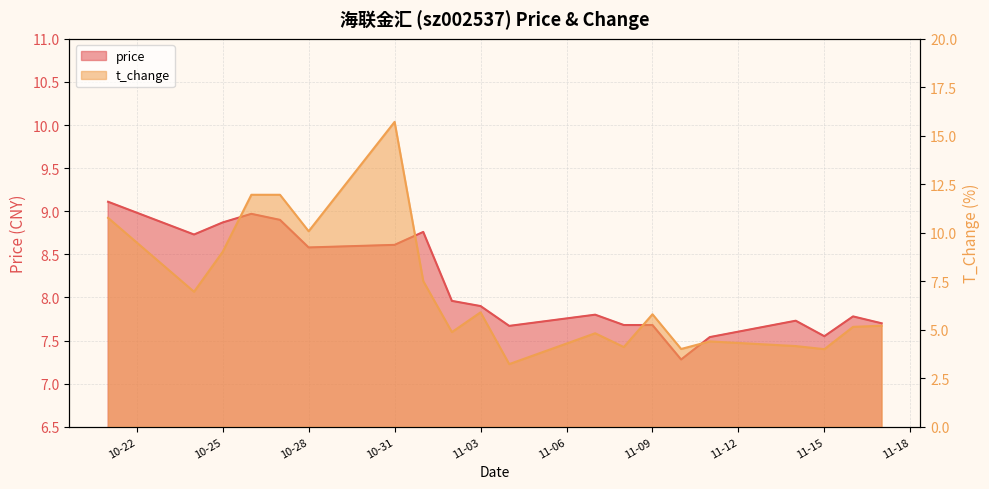

In t_change, how many points are higher than both neighbors (excluding endpoints)?

5